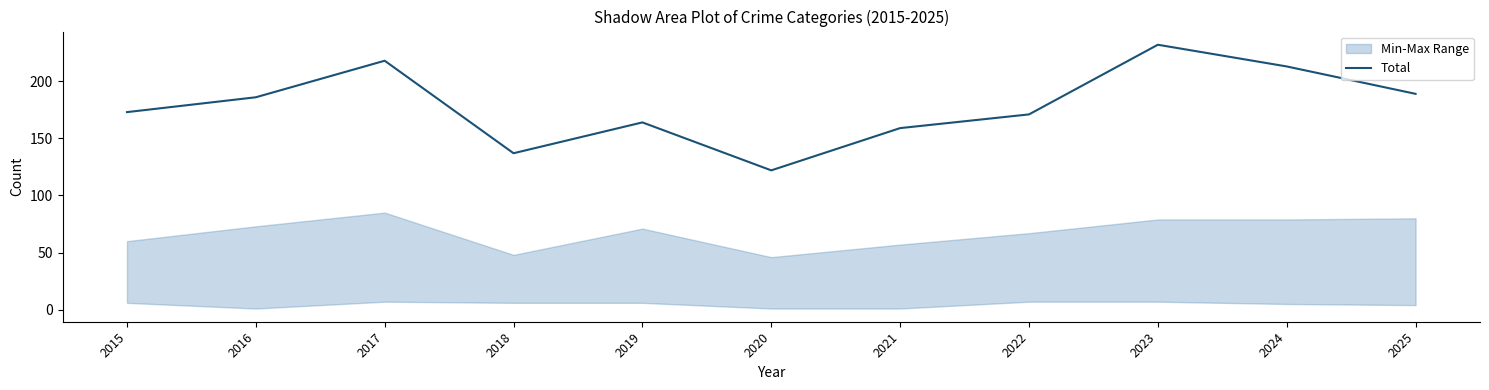

The chart shows a value of 189 at 2025. True or false?

True